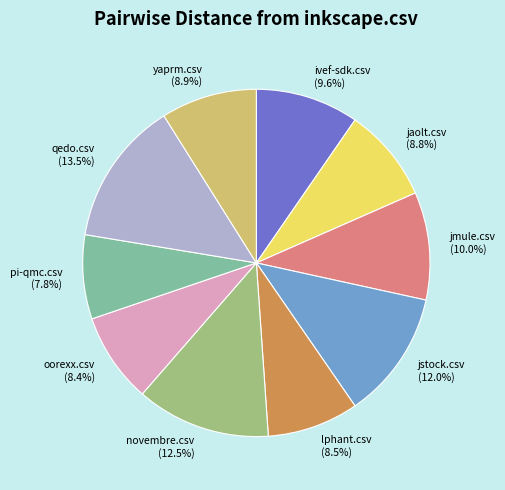

How much of the chart is everything except ivef-sdk.csv?

90.4%